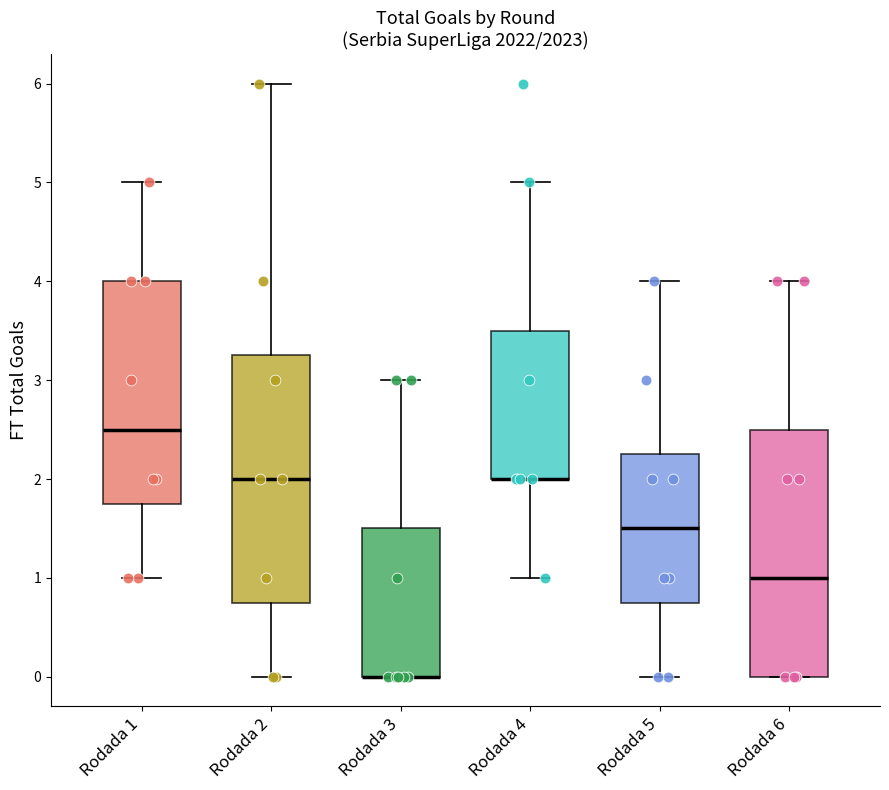

Reading left to right, transcribe this box plot: for each box, give where its median line is, the range the box spans, and where its two whiskers end, as read against the y-axis. The values are not printed on the chart, so give them approximately, as read against the axis.

Rodada 1: median 2.5, box 1.8 to 4.0, whiskers 1.0 to 5.0
Rodada 2: median 2.0, box 0.8 to 3.3, whiskers 0.0 to 6.0
Rodada 3: median 0.0 (drawn on the box's lower edge), box 0.0 to 1.5, whiskers 0.0 to 3.0
Rodada 4: median 2.0 (drawn on the box's lower edge), box 2.0 to 3.5, whiskers 1.0 to 5.0
Rodada 5: median 1.5, box 0.8 to 2.3, whiskers 0.0 to 4.0
Rodada 6: median 1.0, box 0.0 to 2.5, whiskers 0.0 to 4.0